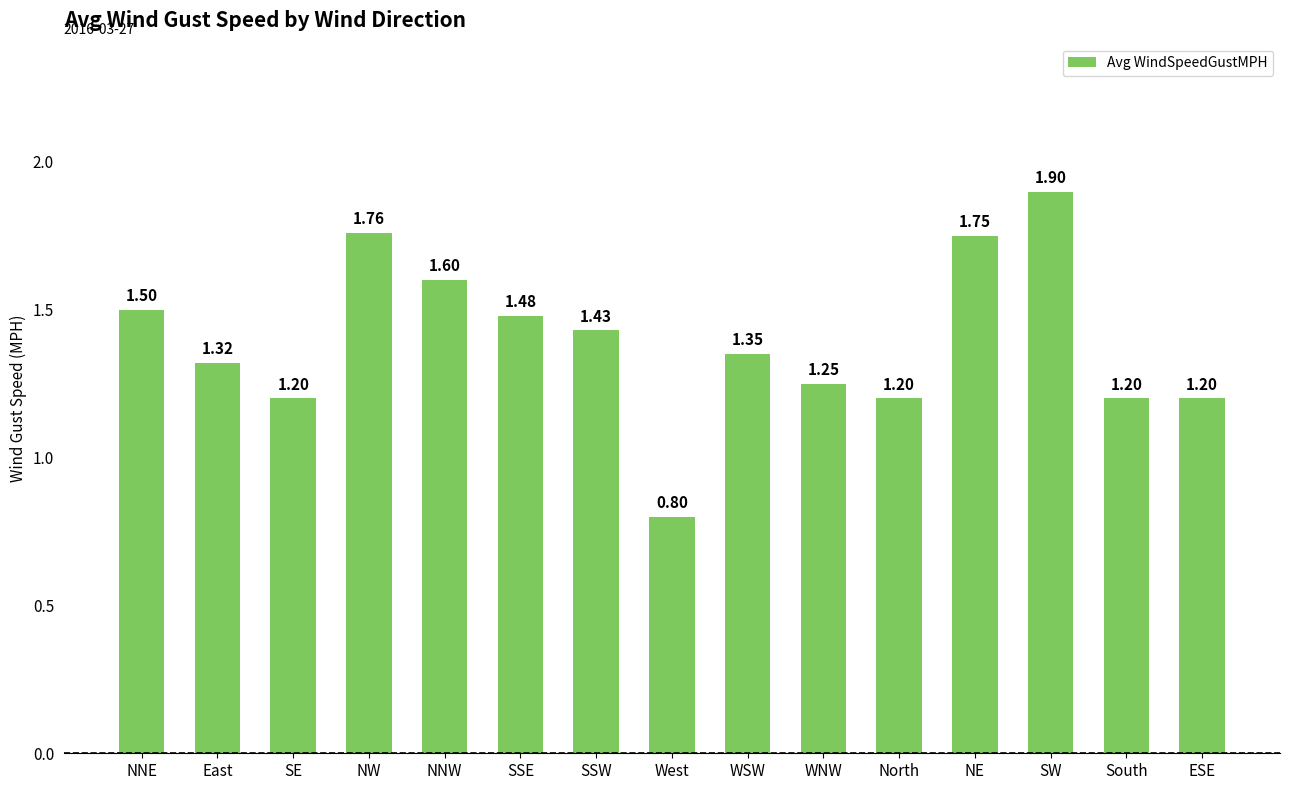

What is the label of the 4th bar from the left?

NW